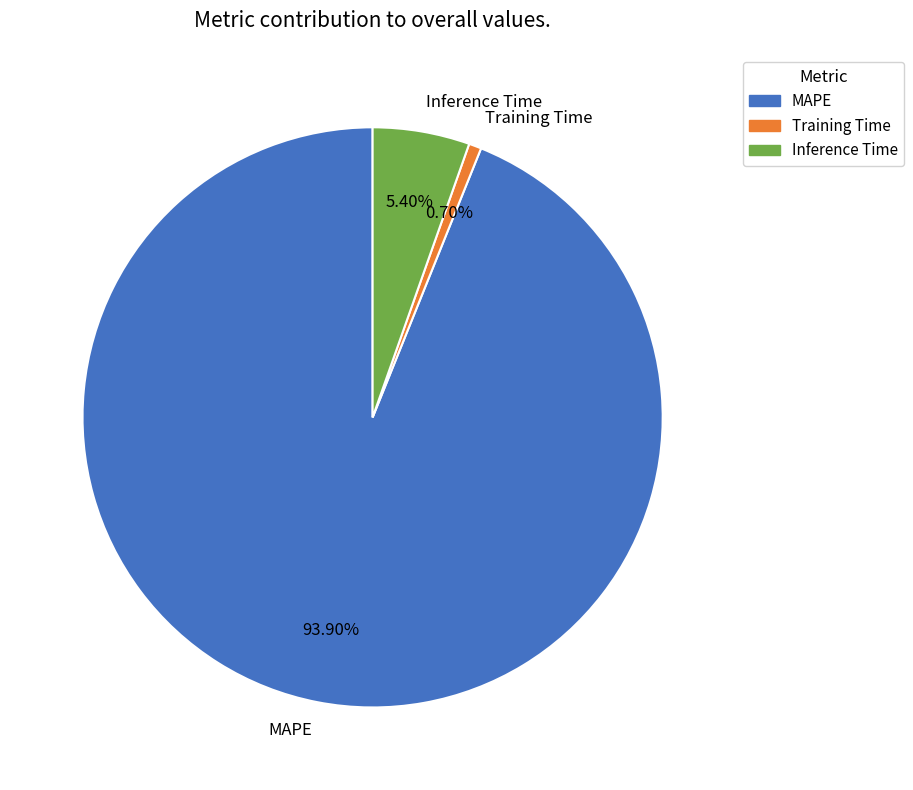

What is the smallest slice in the pie chart?

Training Time